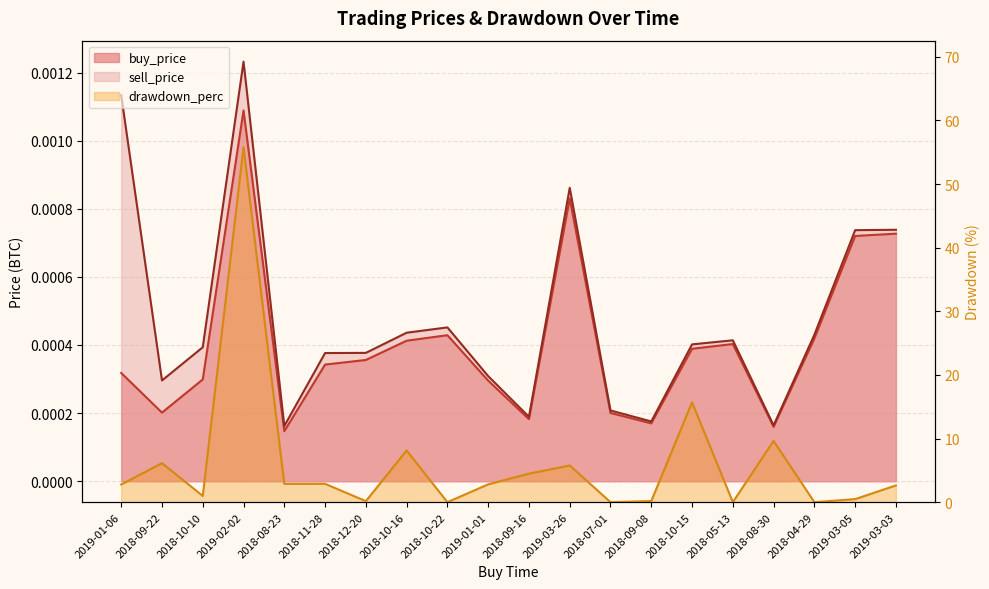

What is the sum of all drawdown_perc values?

121.4